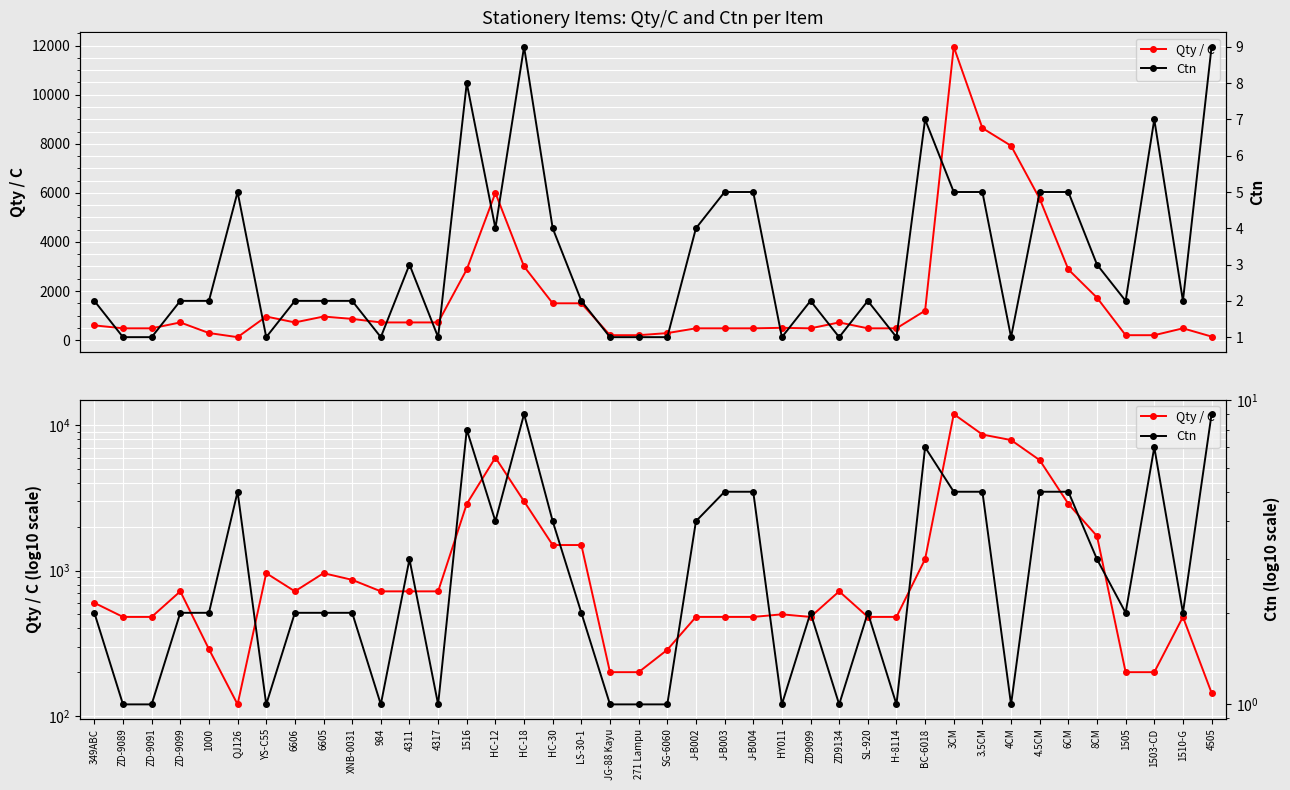

What is the maximum value shown in the chart?

11952